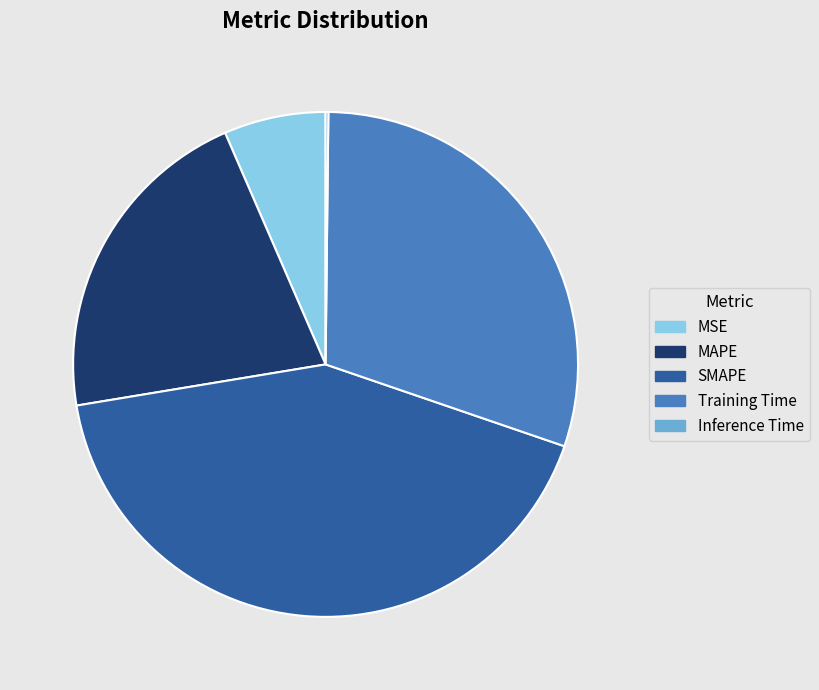

Does Training Time account for over 50% of the chart?

No